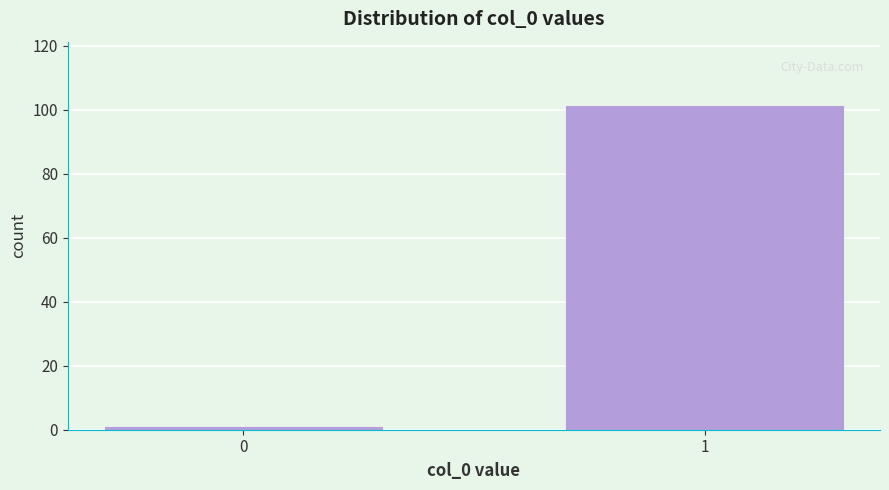

Reading left to right, list all the values displayed in this chart.

1	101